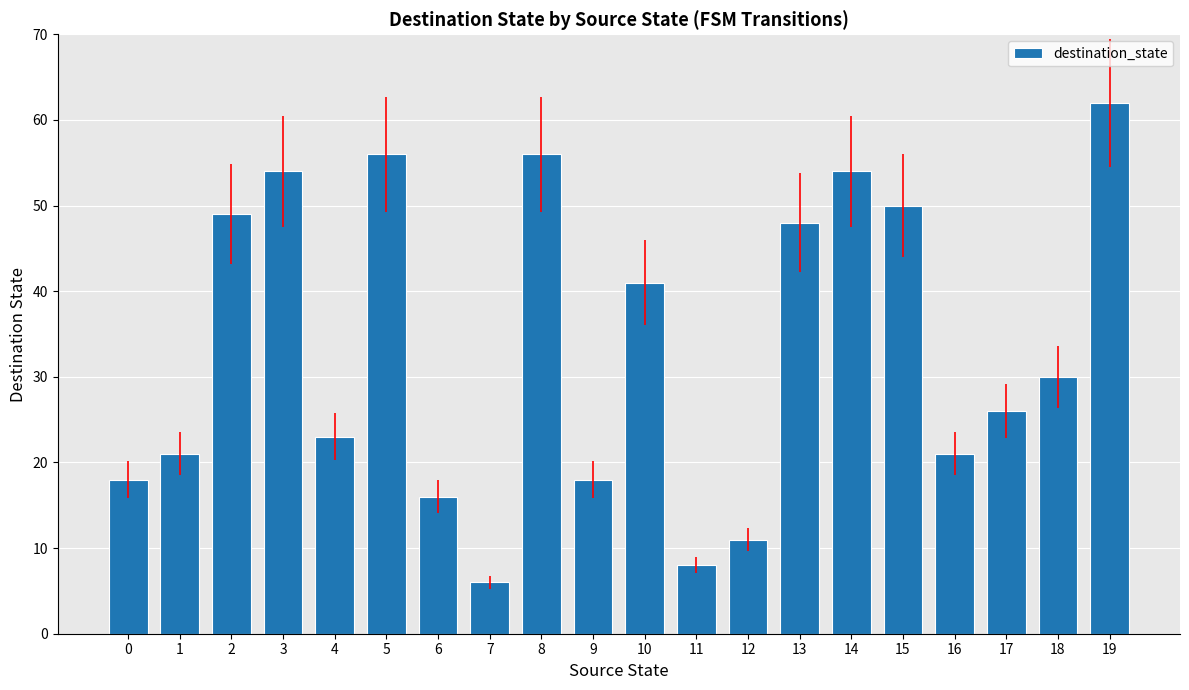

What is the value of the 11th bar from the left?

41